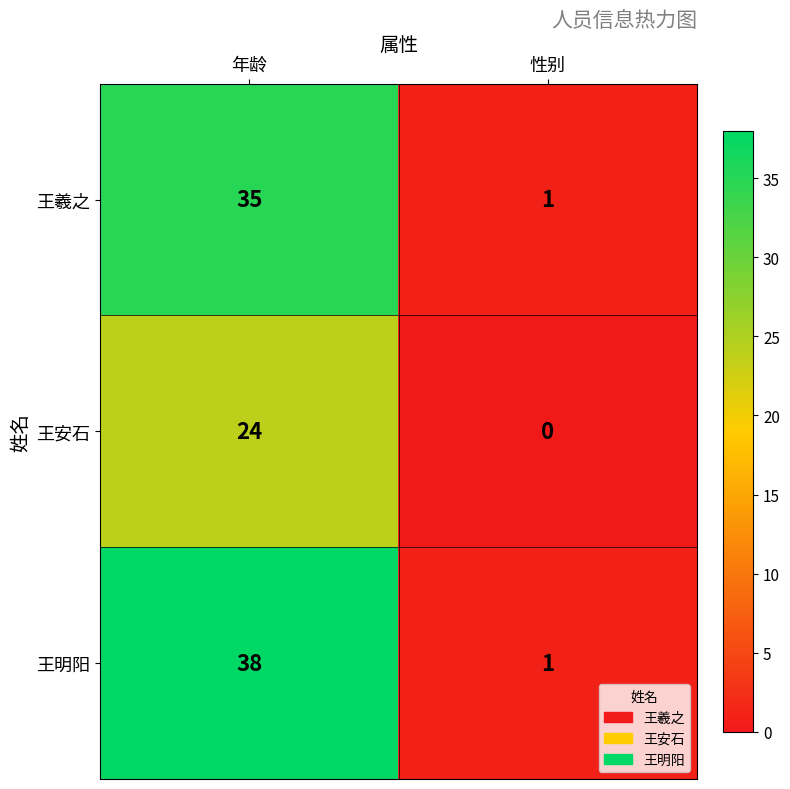

What is the difference between the 王明阳 values at 年龄 and 性别?

37